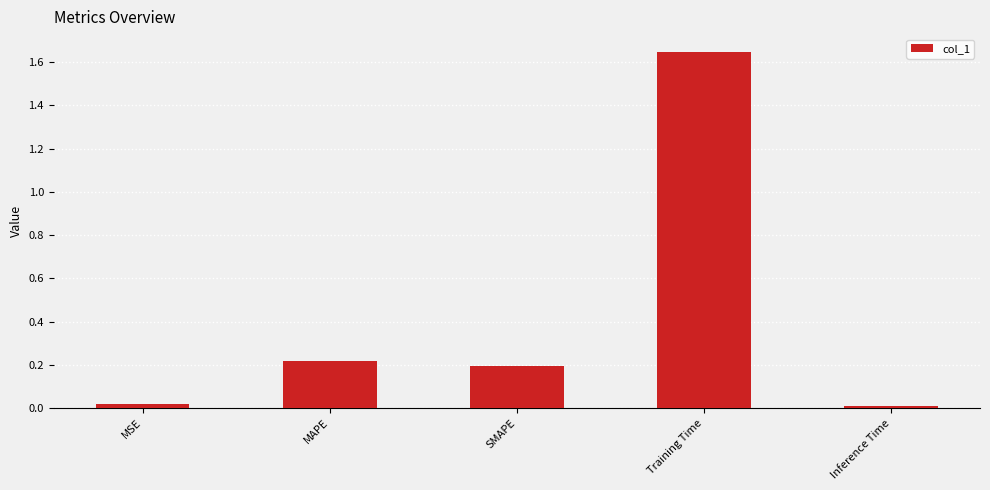

True or false: the data shows 0.1 at MAPE.

False